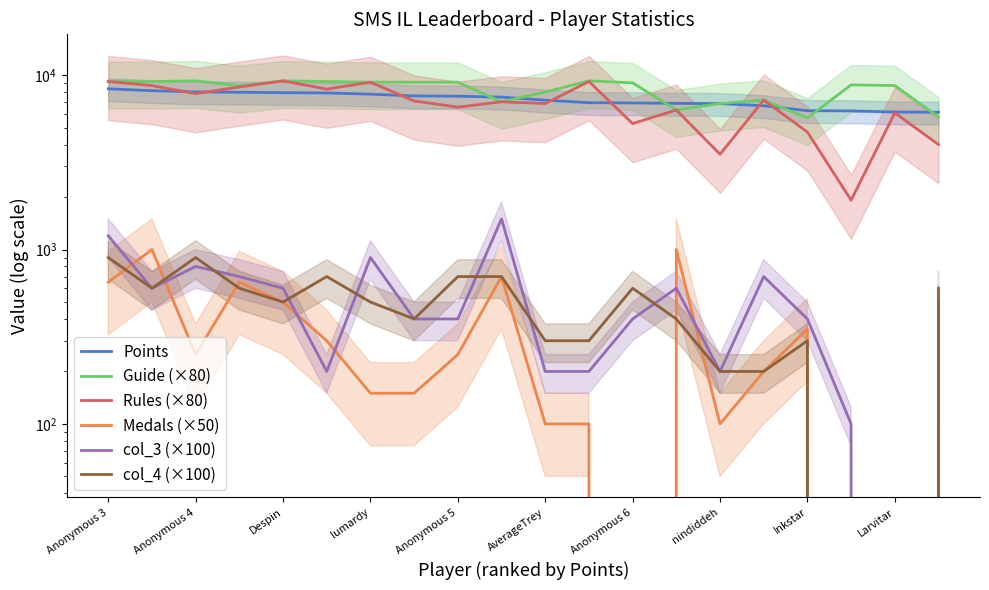

What is the maximum value shown in the chart?

9280